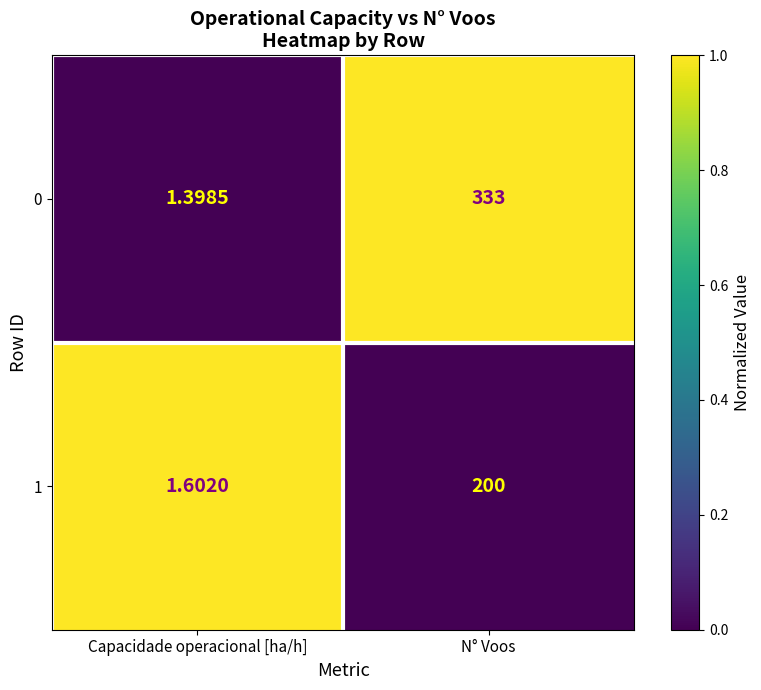

How many distinct data groups are displayed?

2